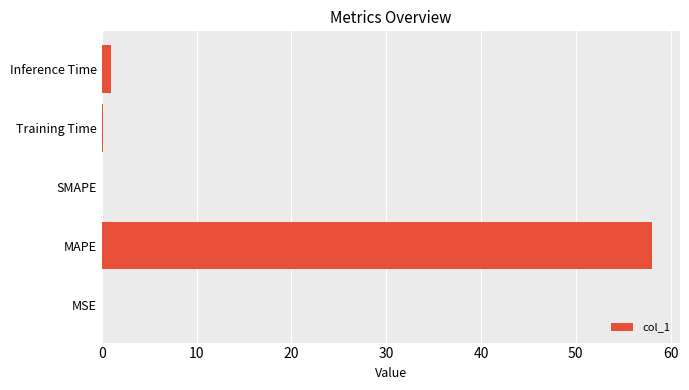

Is it true that the value at SMAPE is 0.0?

True